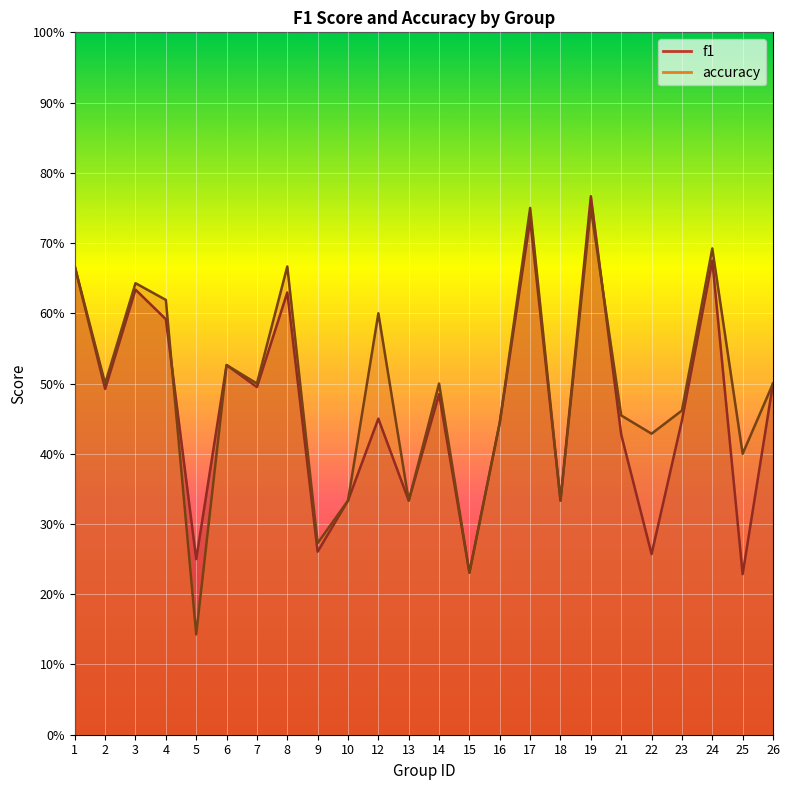

What is the sum of the accuracy values at 8 and 15?

0.9